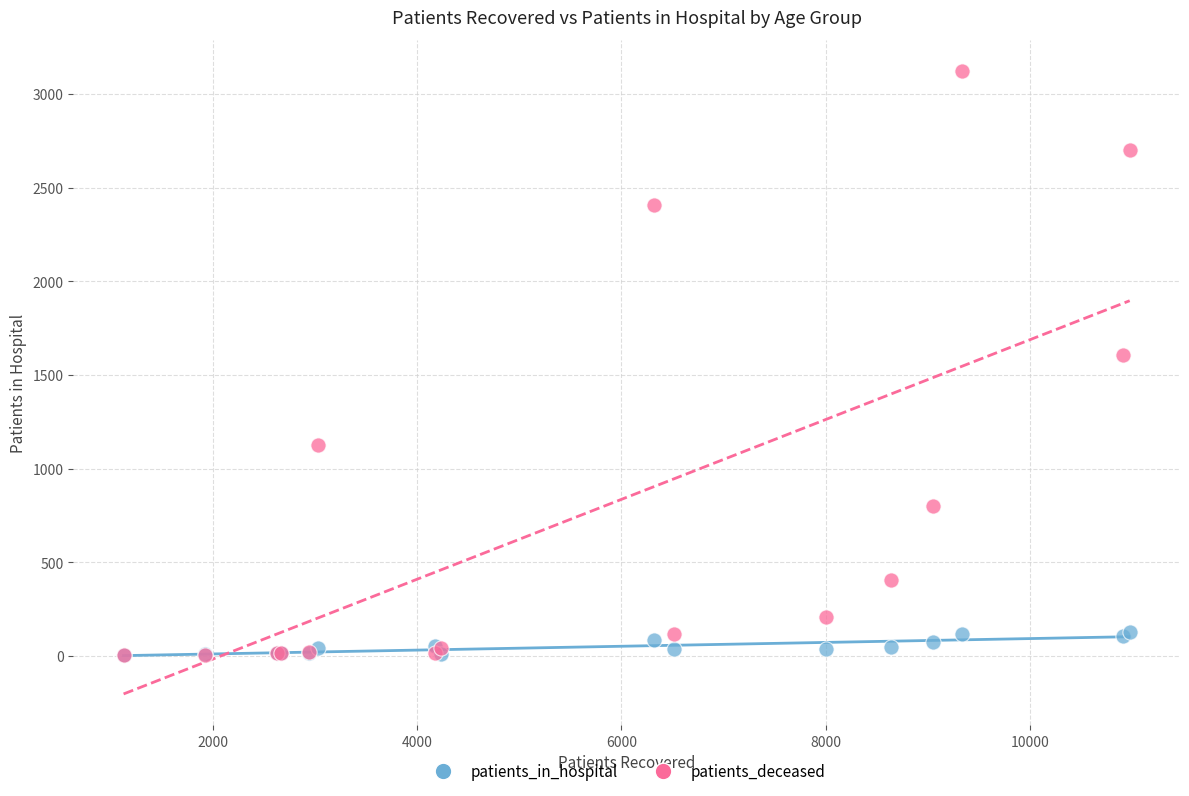

Which series has the largest Y range (max minus min)?

patients_deceased